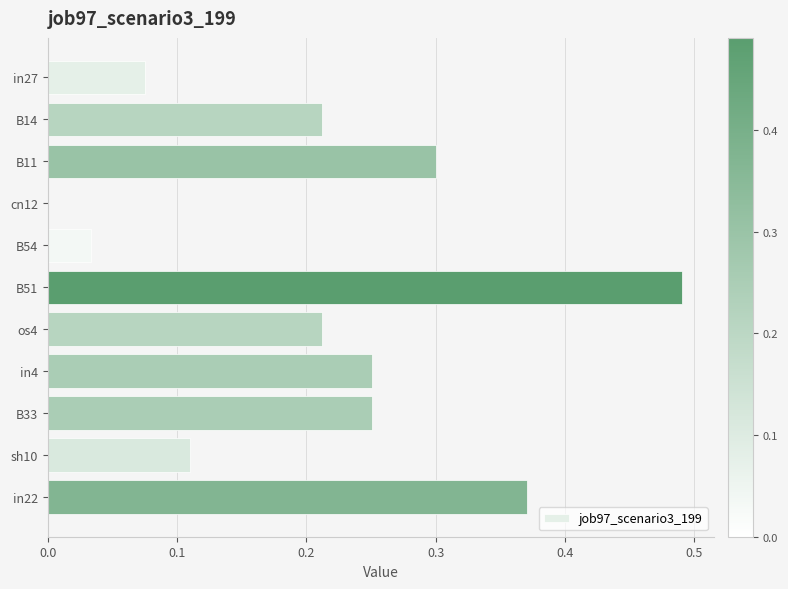

Which label corresponds to the largest value in the chart?

B51